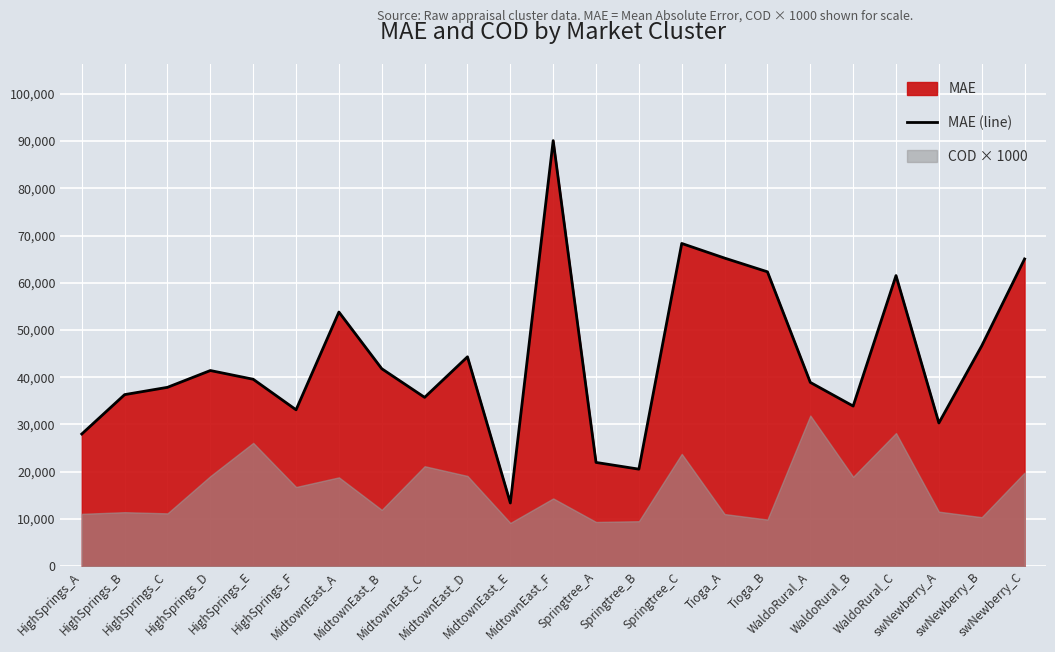

At which category does the data reach its first local valley?

HighSprings_F